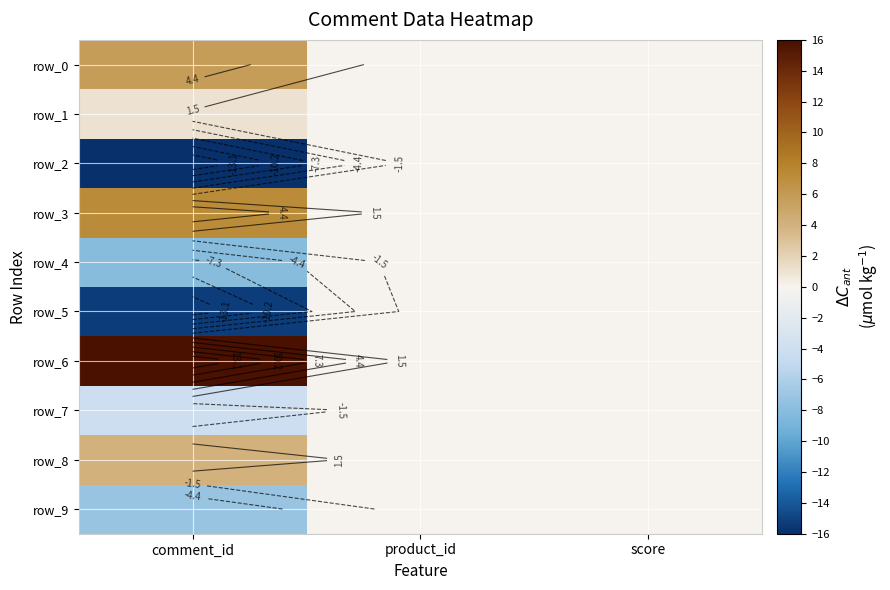

True or false: row_2 has a value of -16.0 at comment_id.

True